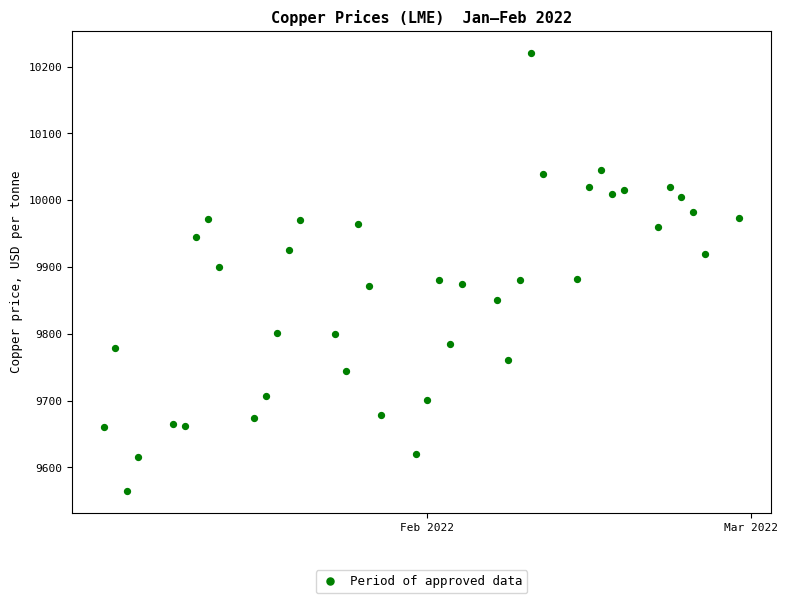

What is the range of Y values (max minus min)?

655.5